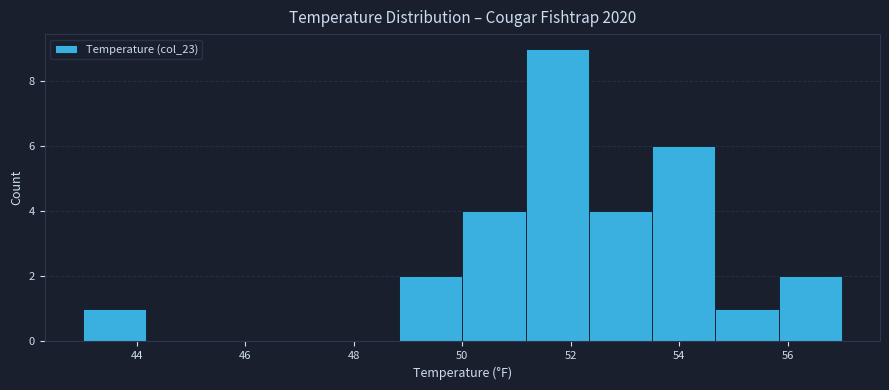

How tall is the bar that spans 48.8 to 50.0 on the x-axis? Neither the bar edges nor the heights are printed on the chart, so give them approximately, as read against the axes.

2